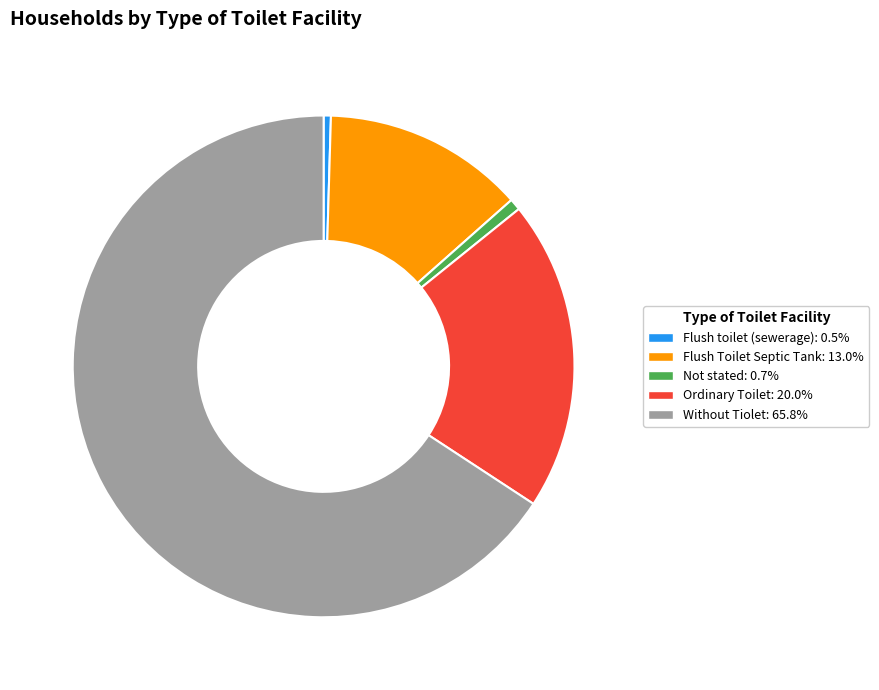

Which has a higher value, Flush Toilet Septic Tank or Flush toilet (sewerage)?

Flush Toilet Septic Tank